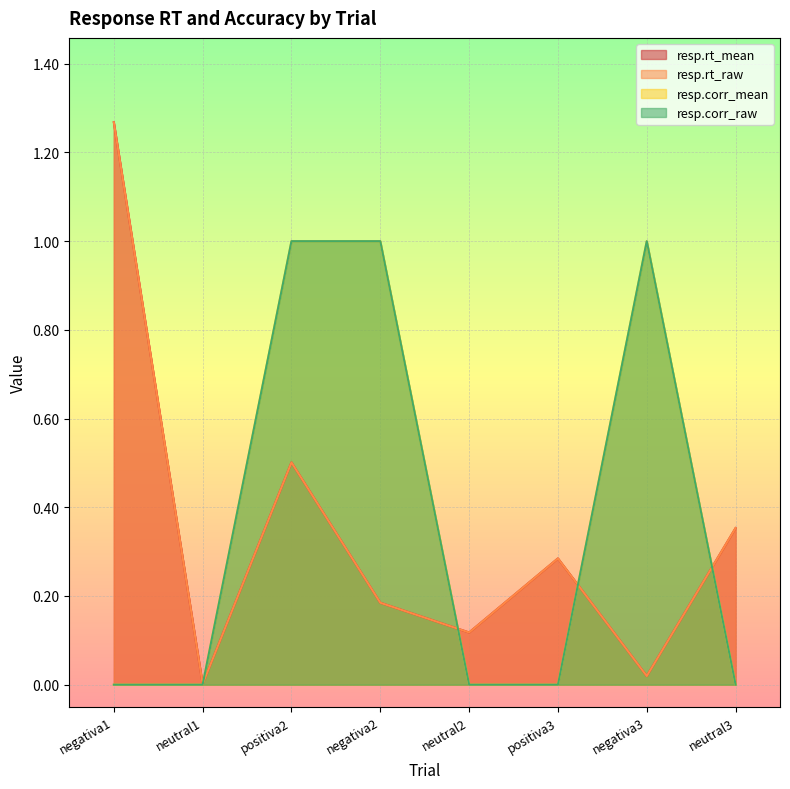

List the labels in order of resp.rt_mean value, largest first.

negativa1, positiva2, neutral3, positiva3, negativa2, neutral2, negativa3, neutral1